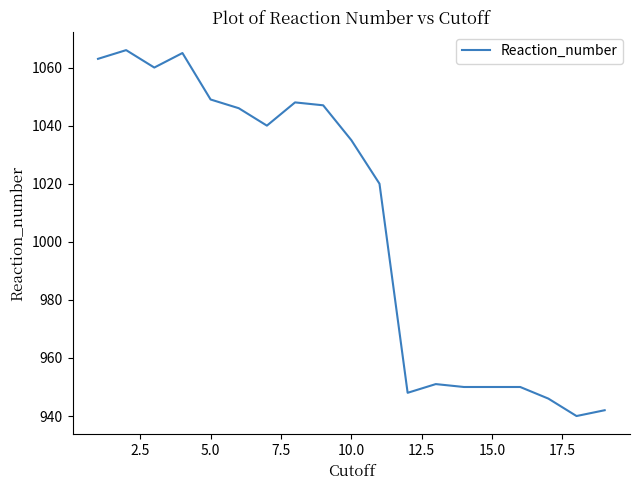

What is the smallest value displayed?

940